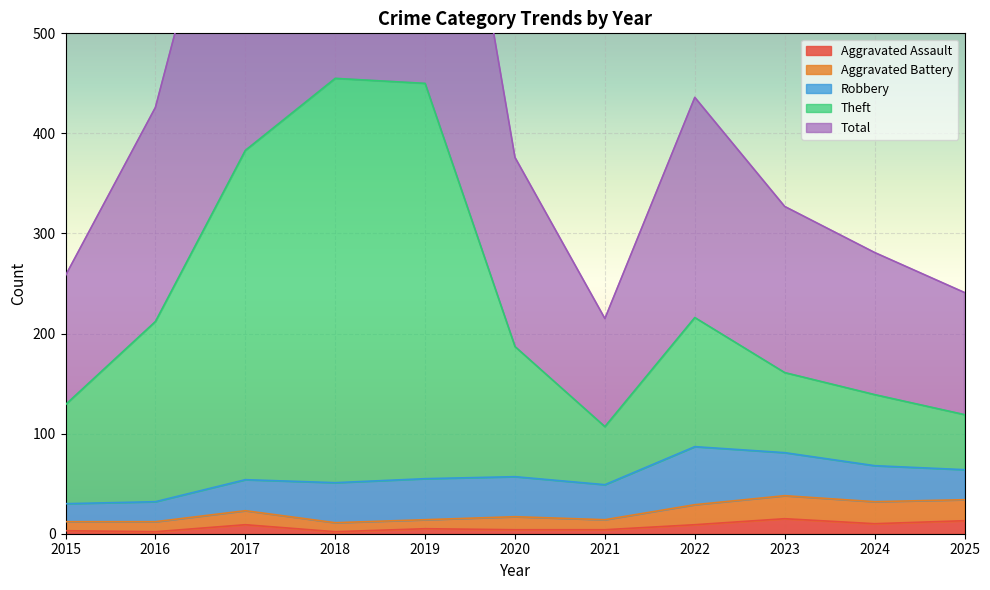

What is the average value of the Aggravated Assault series?

7